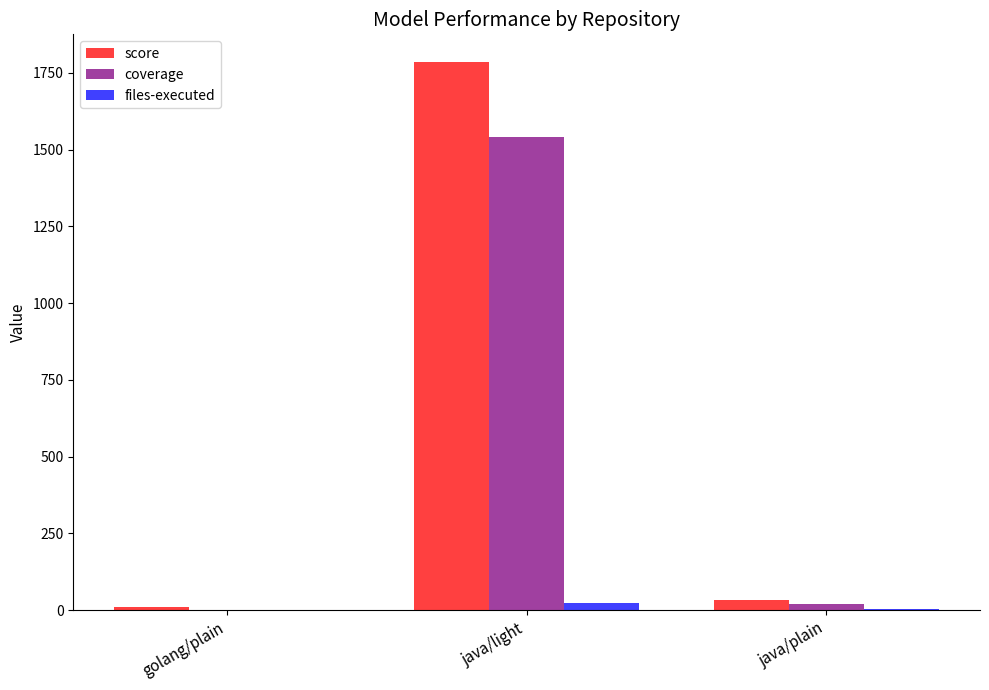

At which category is the sum across all series the highest?

java/light